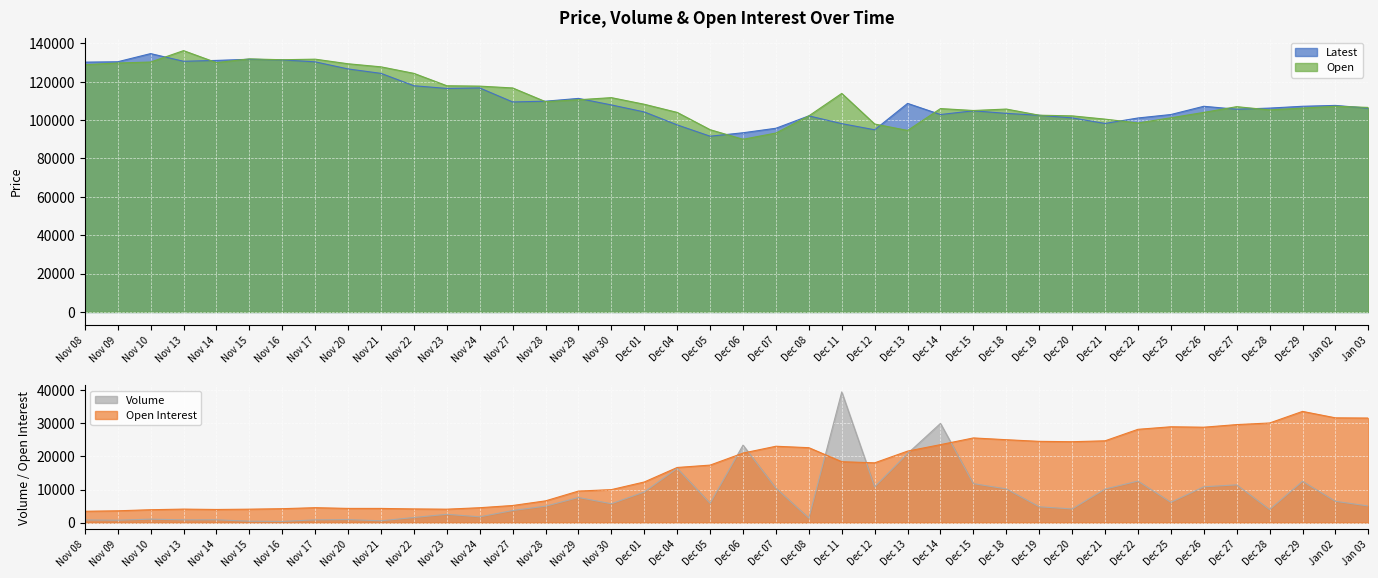

Is the value of Open at Dec 29 greater than the value of Open Interest at Nov 20?

Yes